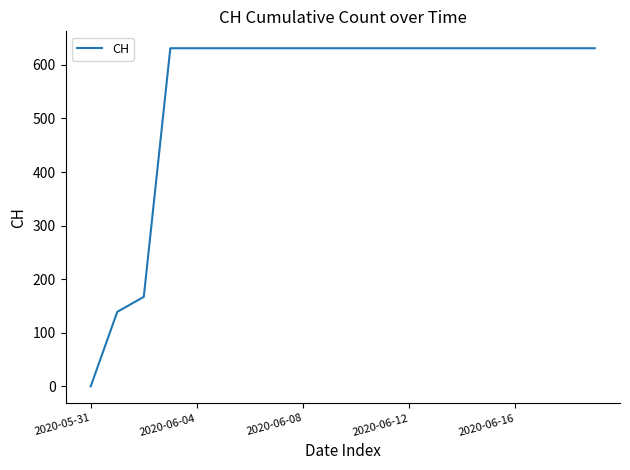

What is the difference between the maximum and minimum values?

631